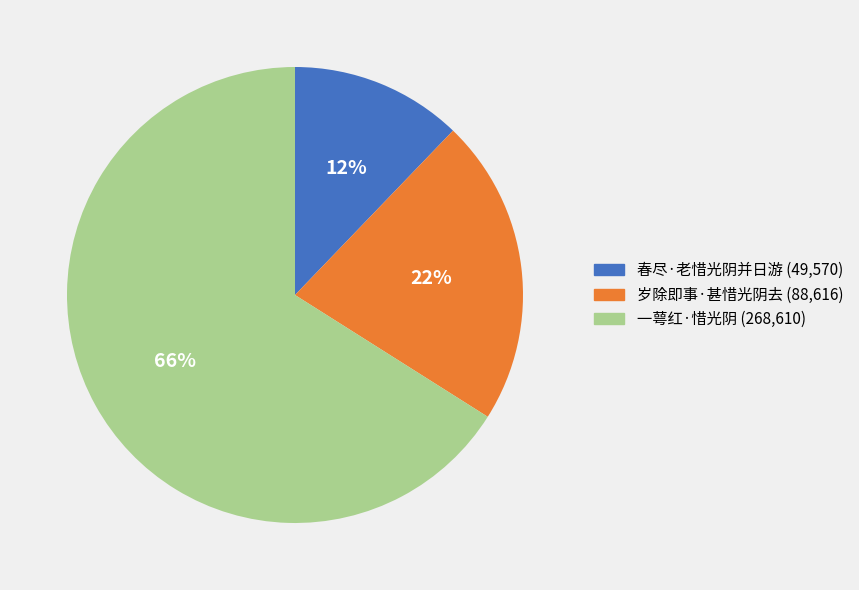

Rank the categories by value from highest to lowest.

一萼红·惜光阴, 岁除即事·甚惜光阴去, 春尽·老惜光阴并日游